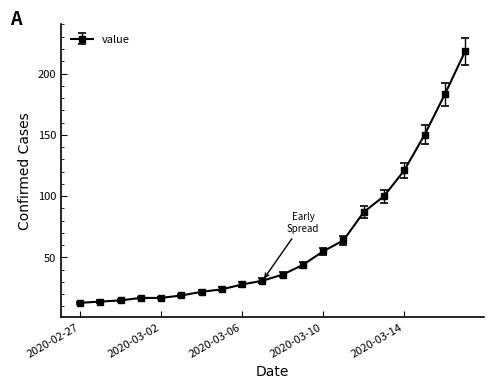

What is the sum of all values?

1258